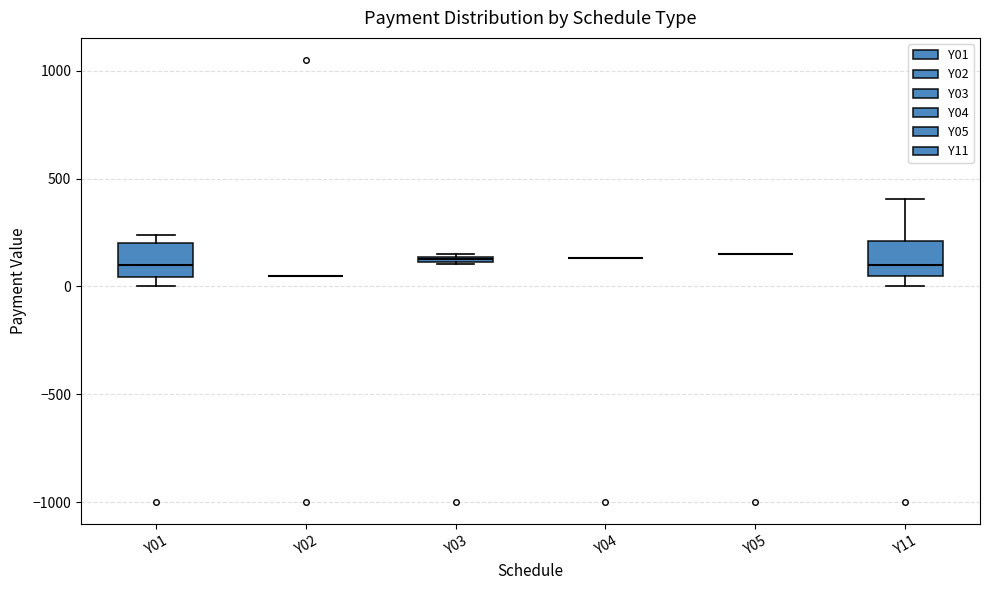

Where does the median line of the box for Y01 sit on the y-axis? The values are not printed on the chart, so give them approximately, as read against the axis.

100